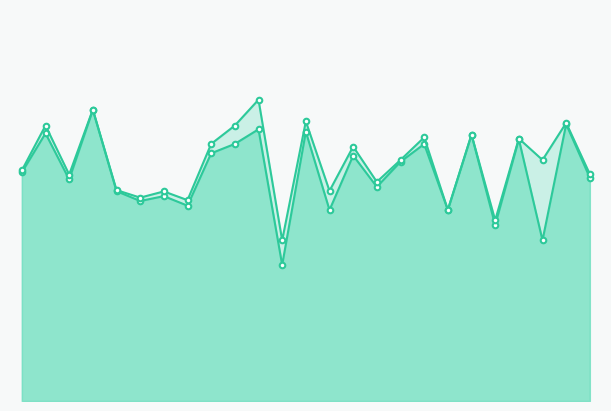

True or false: f1 and accuracy cross at least once.

False